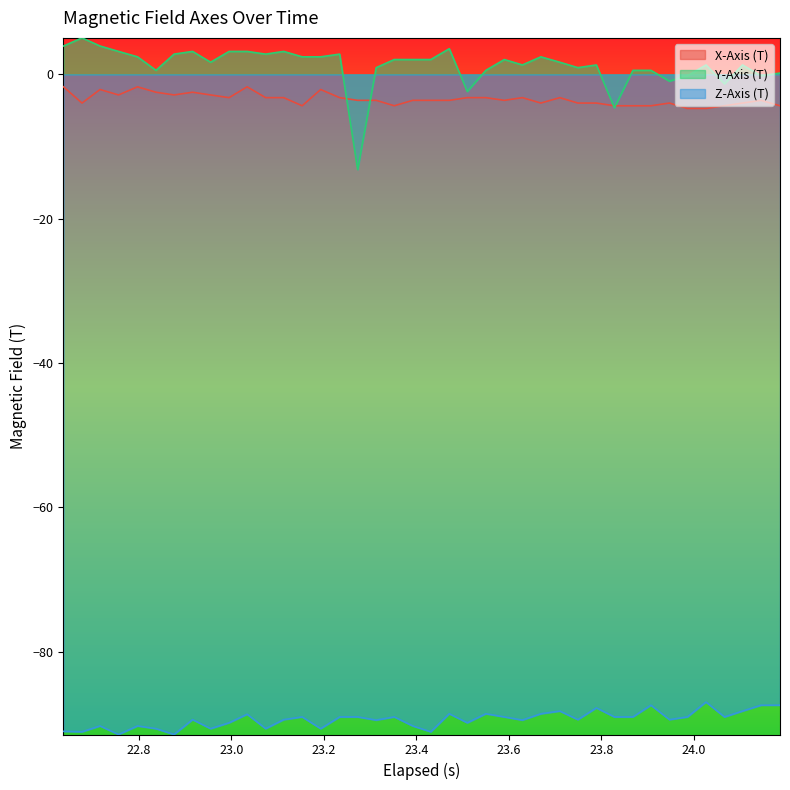

Which series has the largest range (max minus min)?

Y-Axis (T)